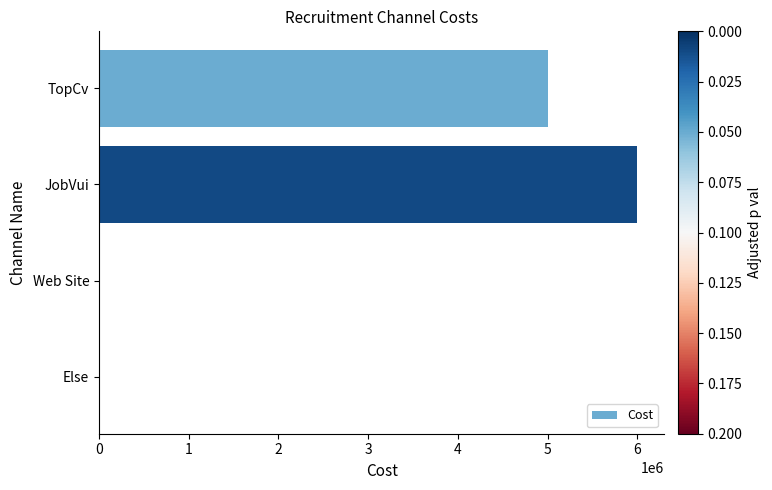

True or false: the data shows 2532204 at Else.

False